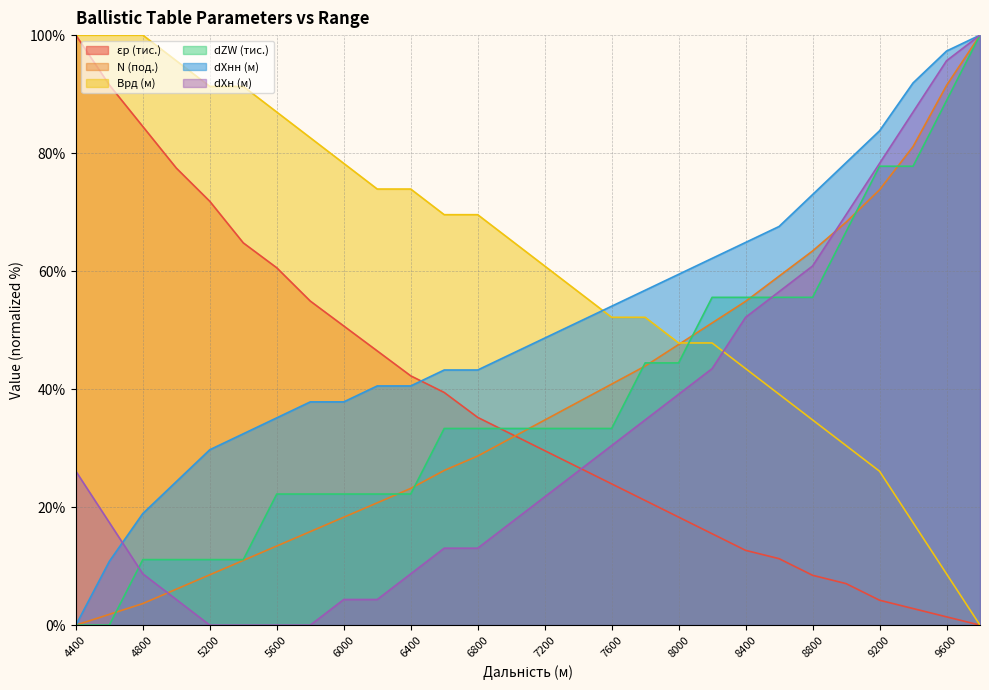

Between which two adjacent categories do dZW (тис.) and Врд (м) first intersect?

8000 and 8200